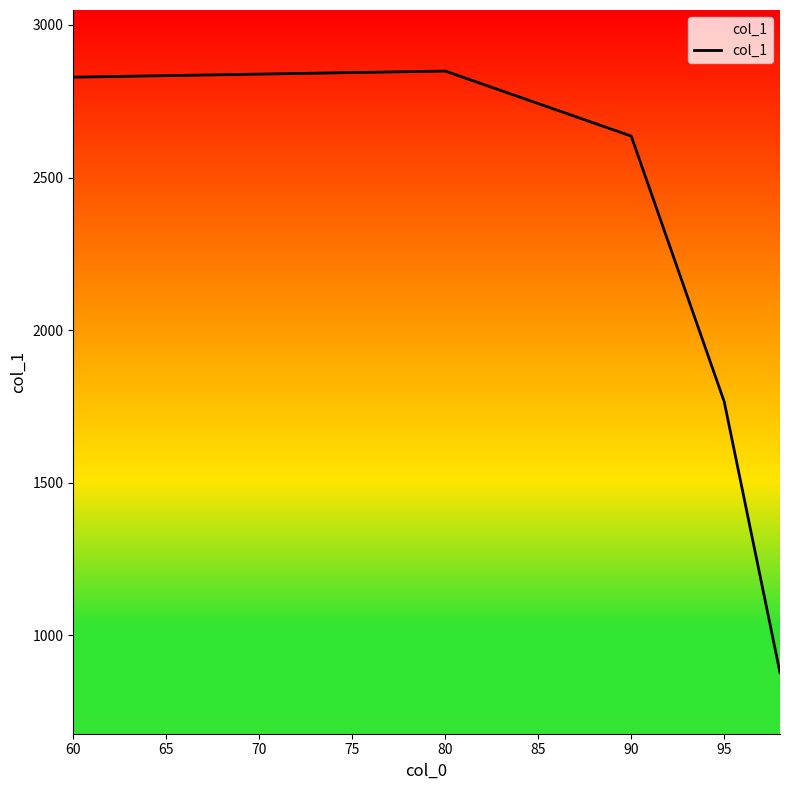

Reading left to right, extract all data points from this chart.

2829	2849	2636	1766	878